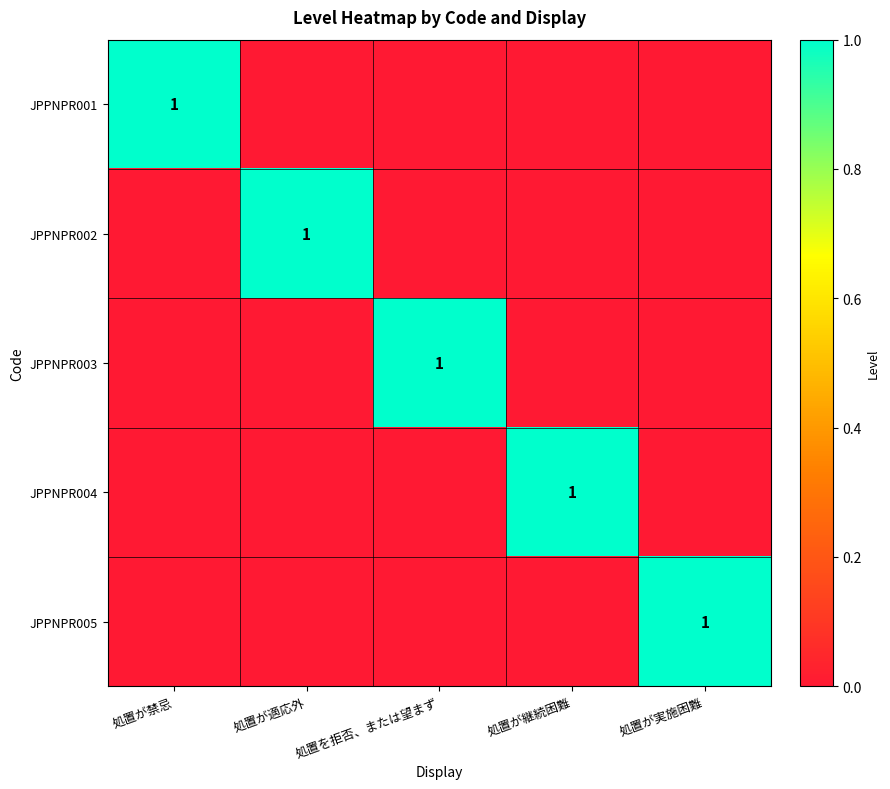

What is the difference between the JPPNPR004 values at 処置が継続困難 and 処置を拒否、または望まず?

1